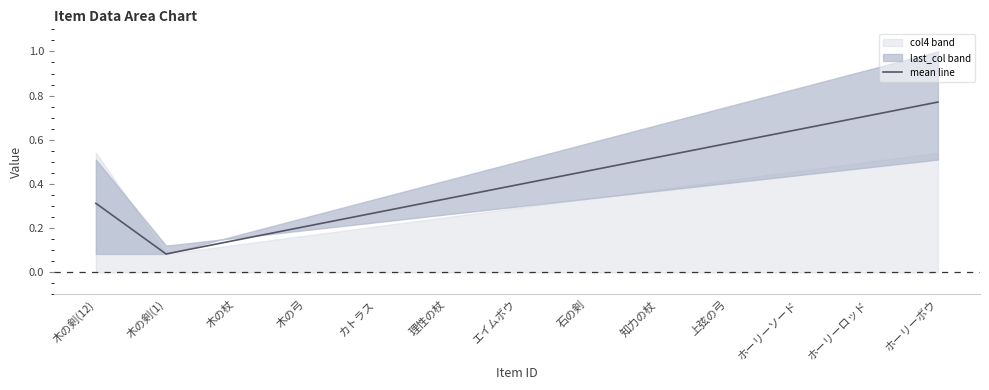

What is the label of the 5th point from the right?

知力の杖